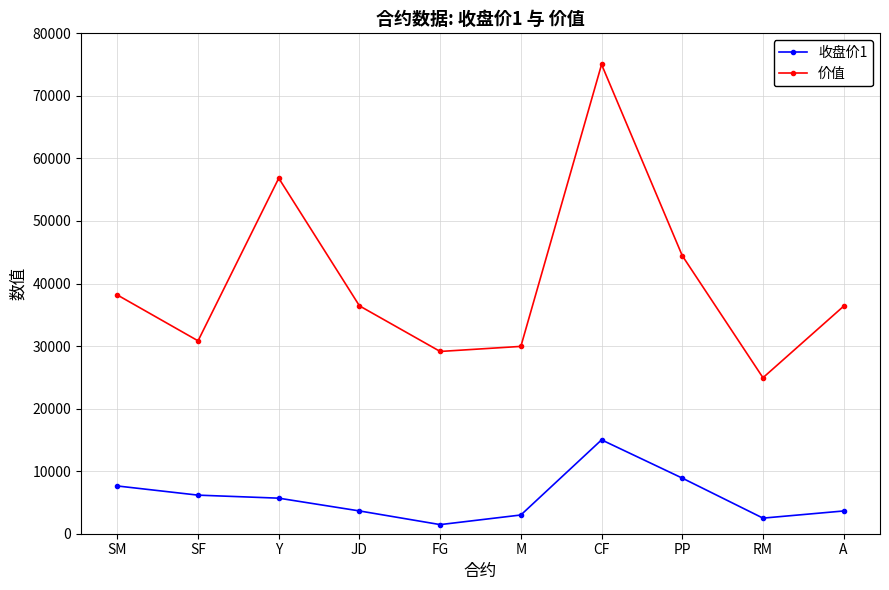

Count the number of data series in this chart.

2